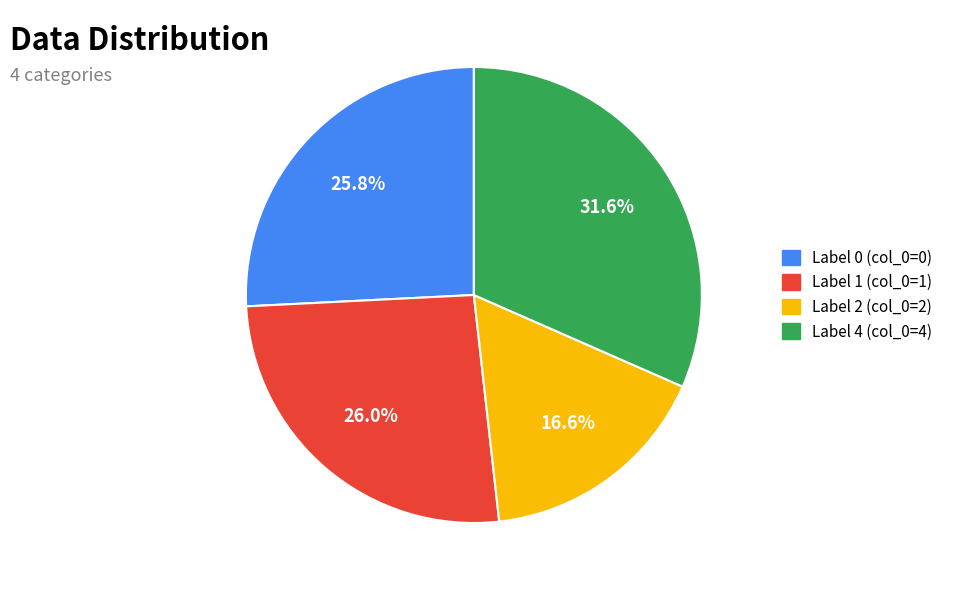

Is there any slice that represents more than half of the pie?

No